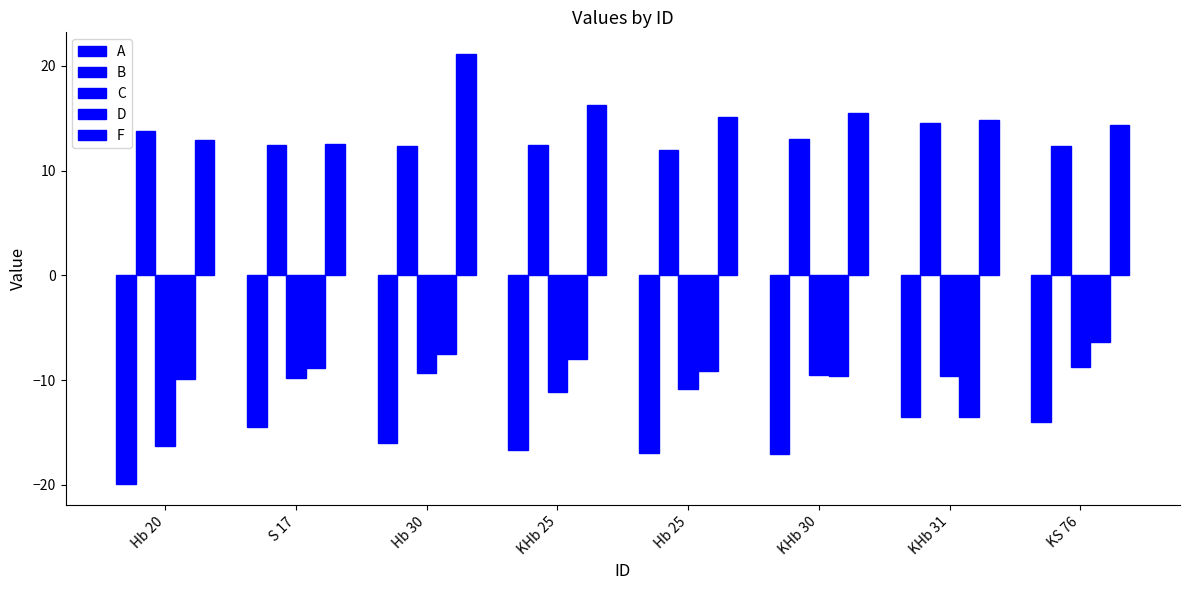

What is the label of the 7th bar from the left?

KHb 31